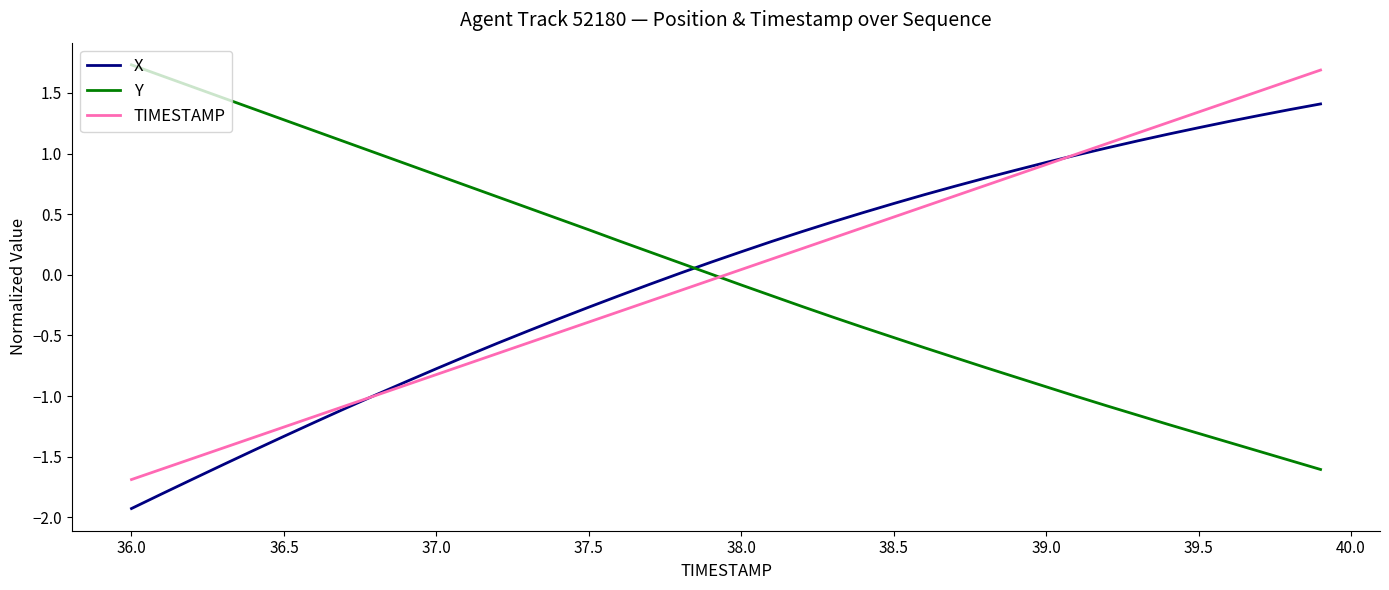

After their last crossing, which series has the higher values: TIMESTAMP or Y?

TIMESTAMP